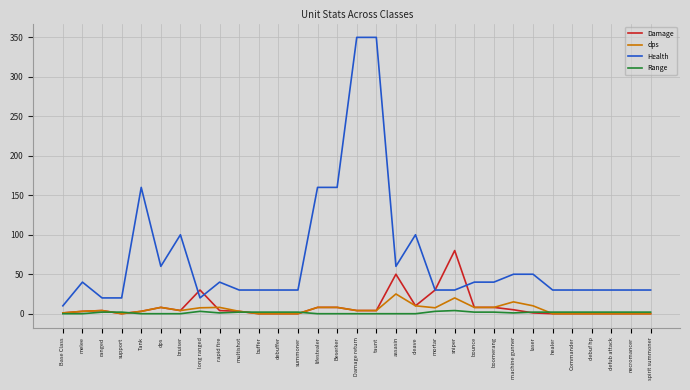

How many categories are shown in the chart?

31